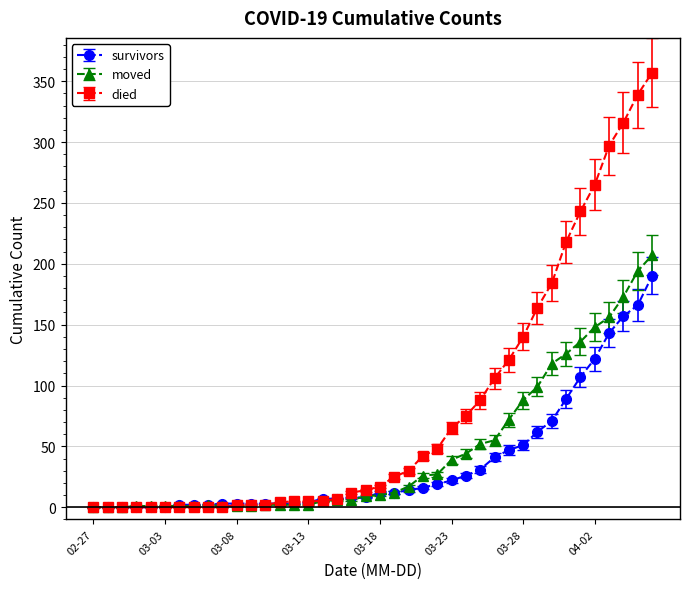

Which series has the largest total across all categories?

died